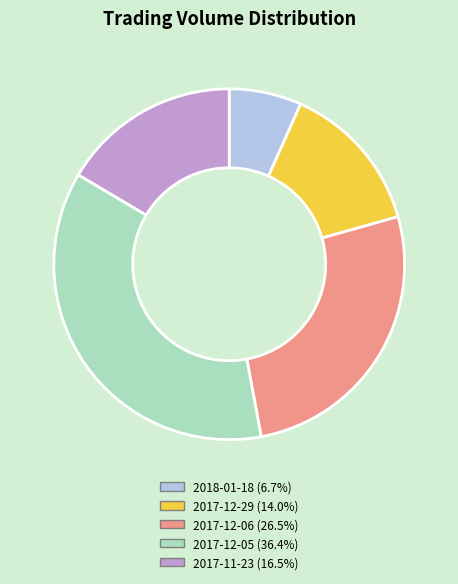

What is the ratio of the value at 2017-12-29 (14.0%) to the value at 2017-12-06 (26.5%)?

0.5